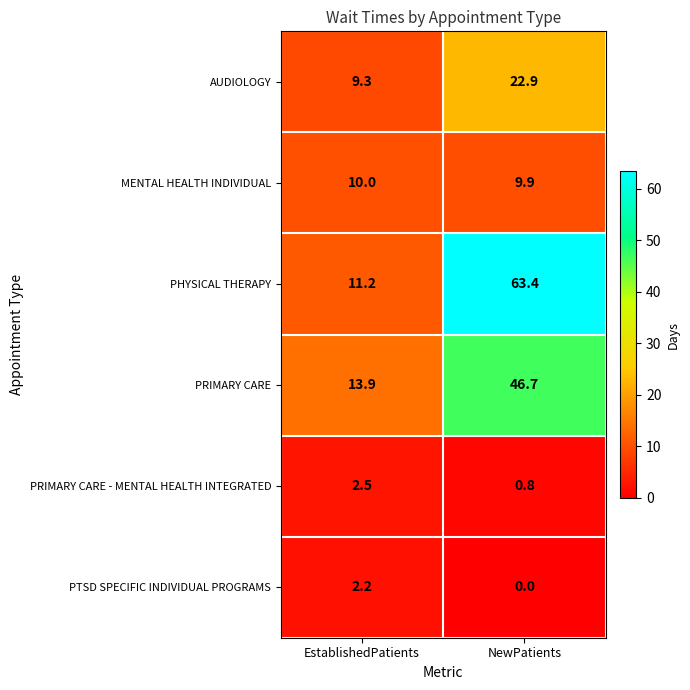

Which series changed the most between EstablishedPatients and NewPatients?

PHYSICAL THERAPY